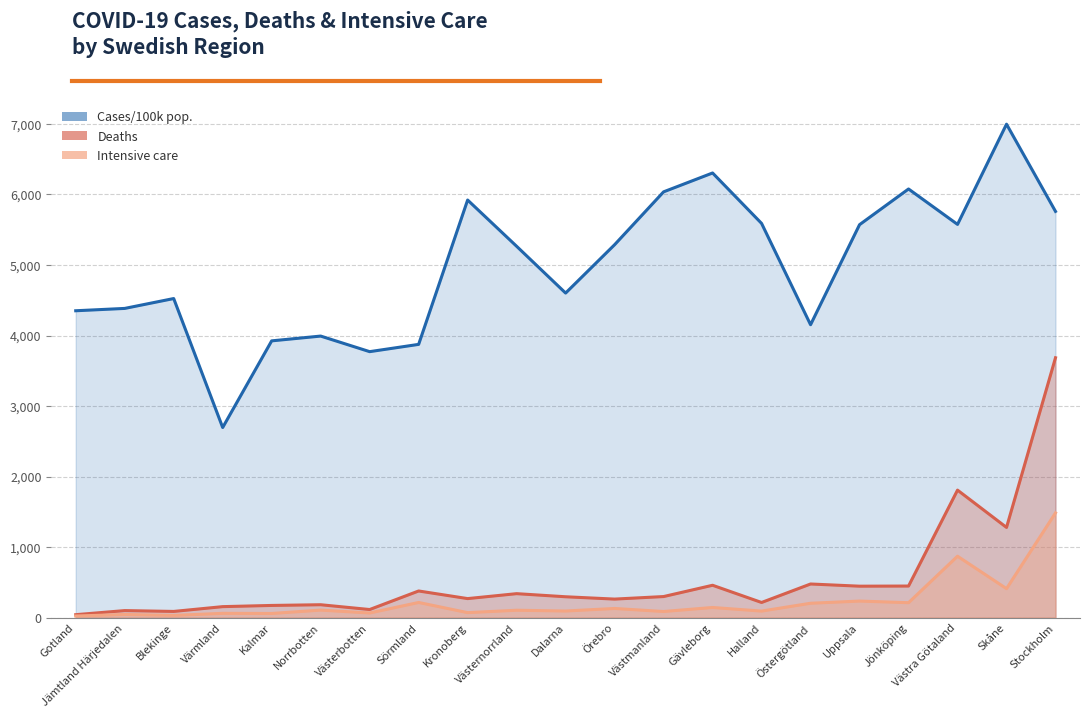

Between Dalarna and Örebro, which series saw the biggest shift?

Cases/100k pop.